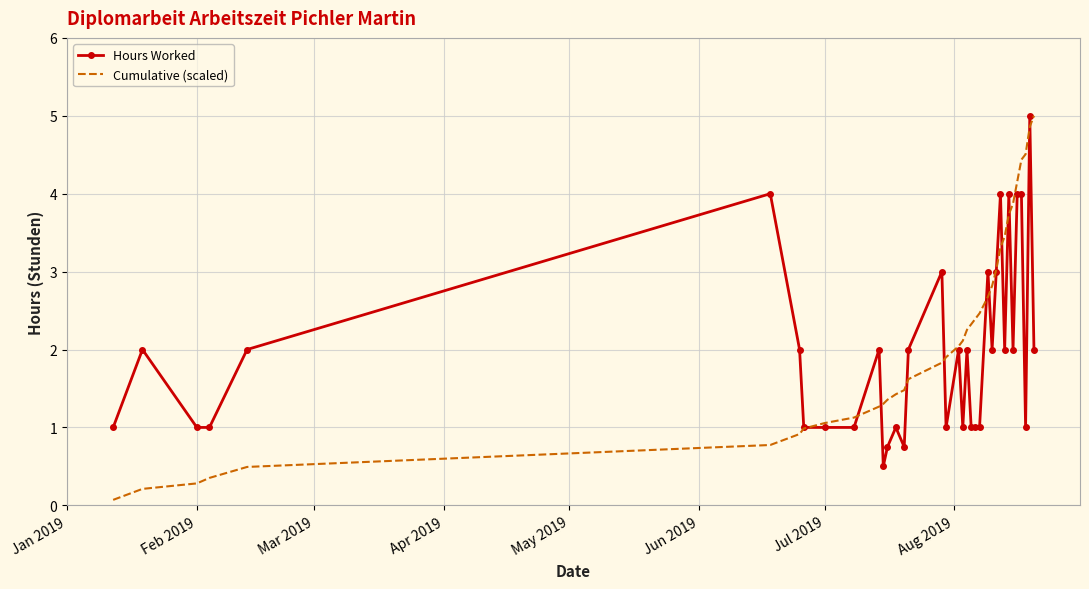

What is the average value of the Hours Worked series?

2.0